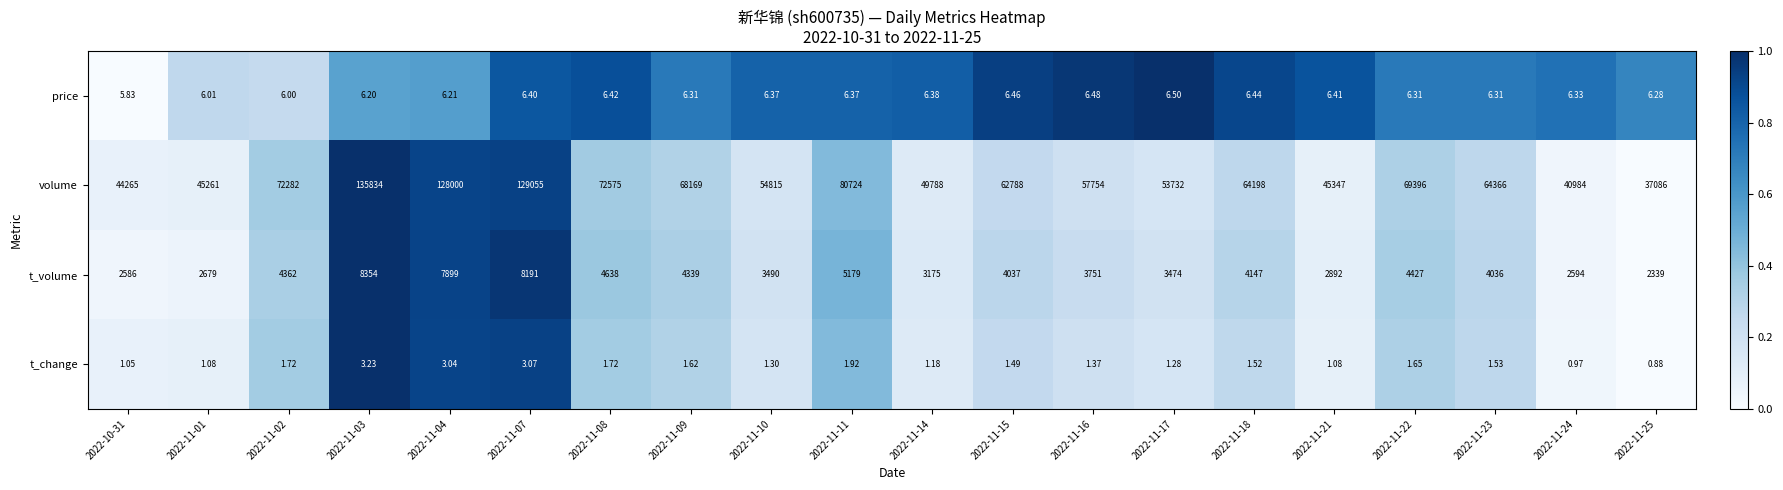

Is the value of t_change at 2022-11-07 greater than the value of price at 2022-11-15?

No